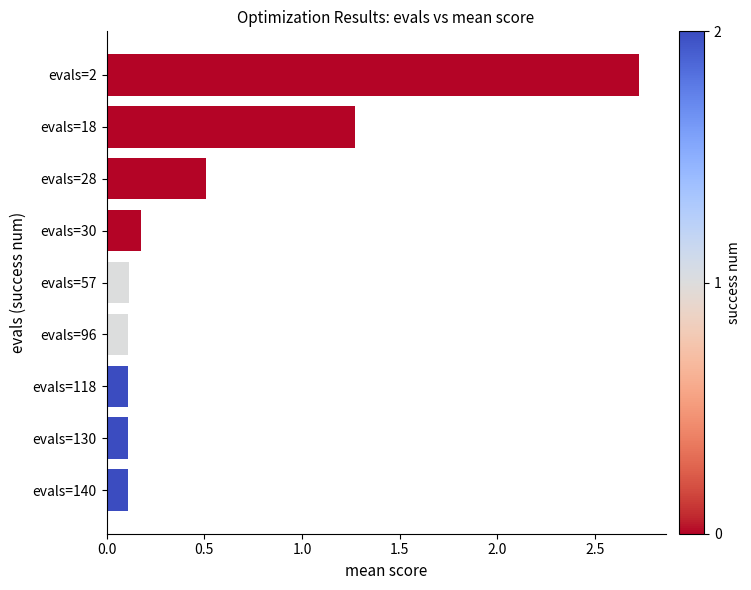

Reading top to bottom, transcribe all the data shown in this chart.

2.7	1.3	0.5	0.2	0.1	0.1	0.1	0.1	0.1